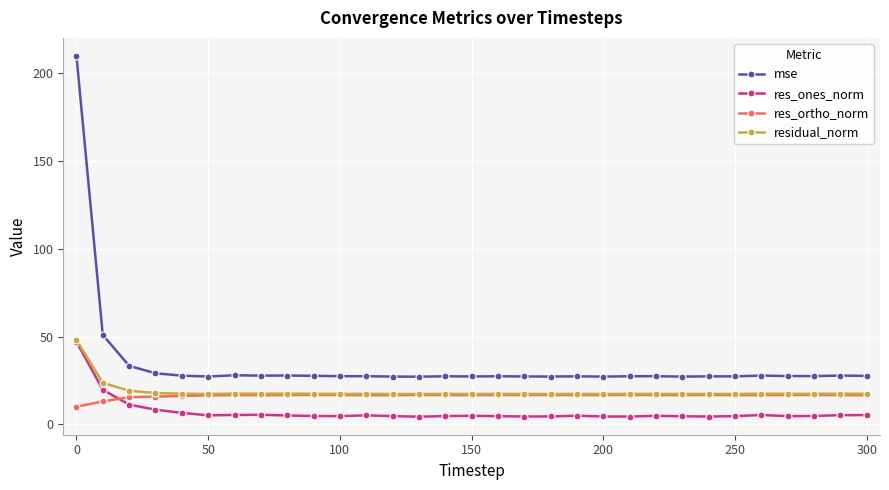

True or false: residual_norm has more than 2 interior local peaks.

True